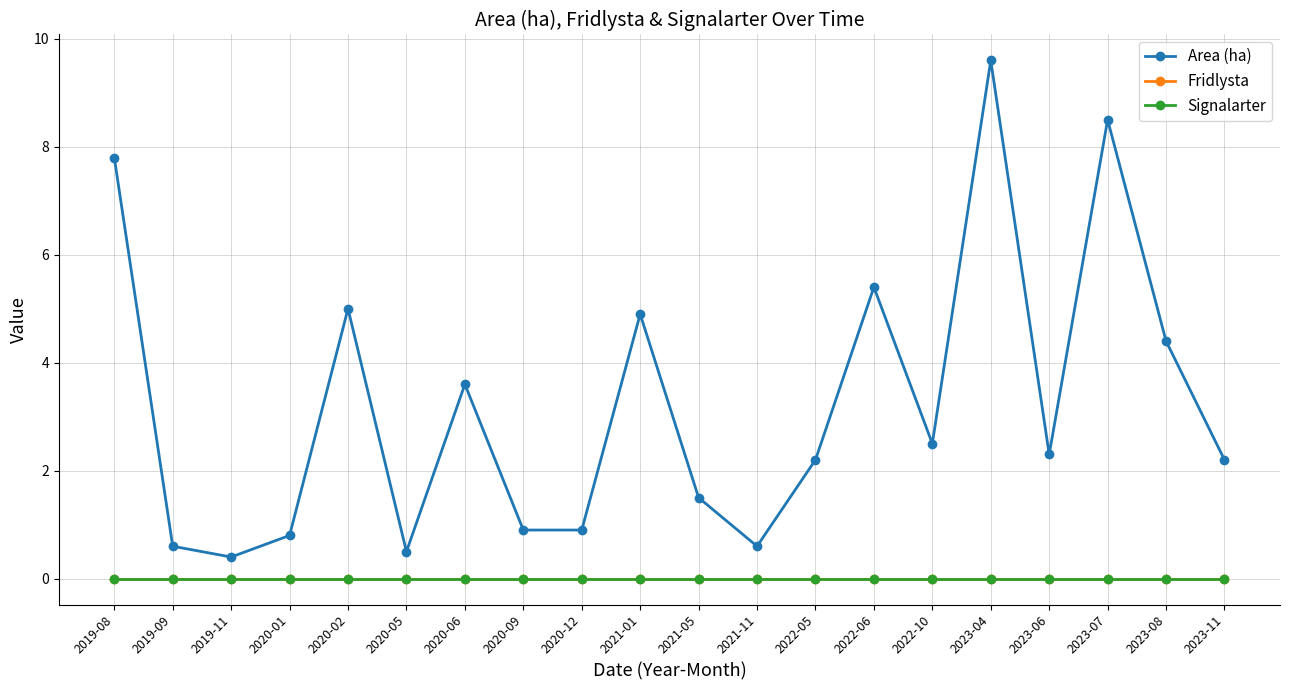

In Area (ha), how many points are lower than both neighbors (excluding endpoints)?

5